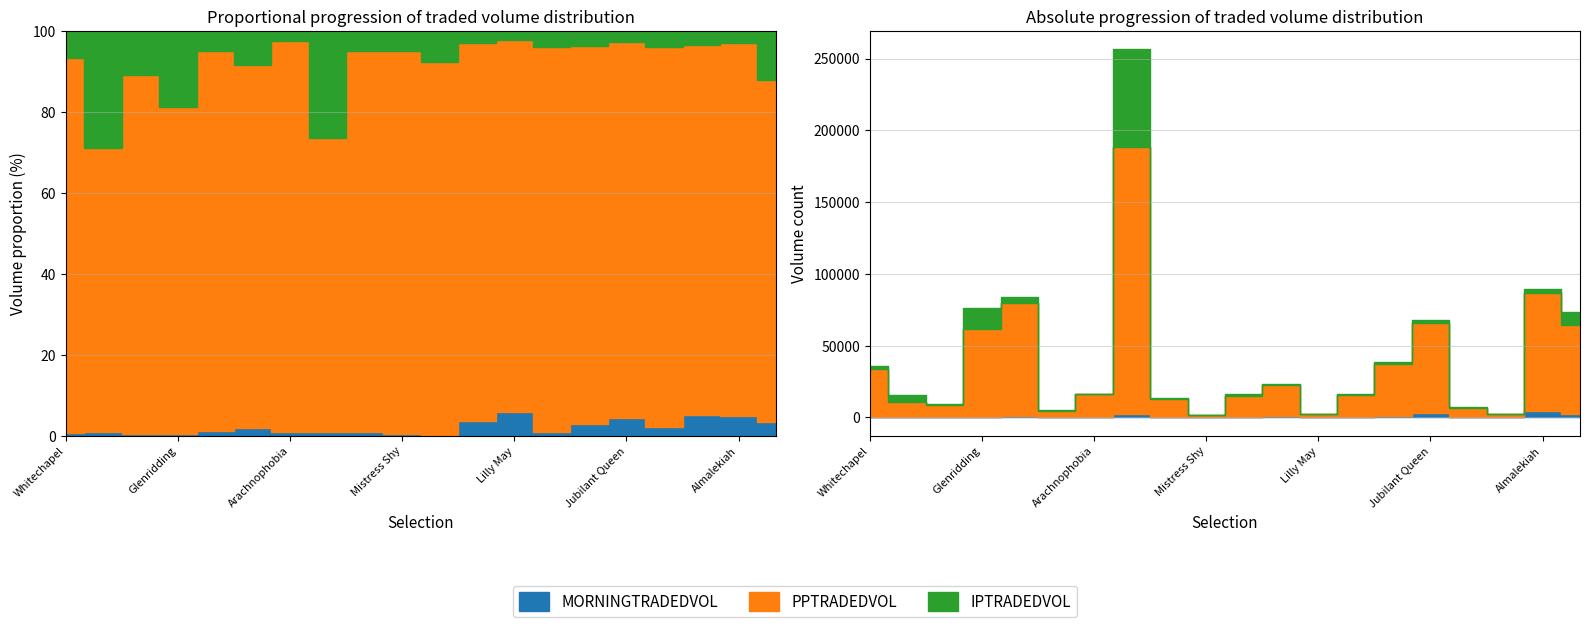

True or false: MORNINGTRADEDVOL and PPTRADEDVOL cross at least once.

False